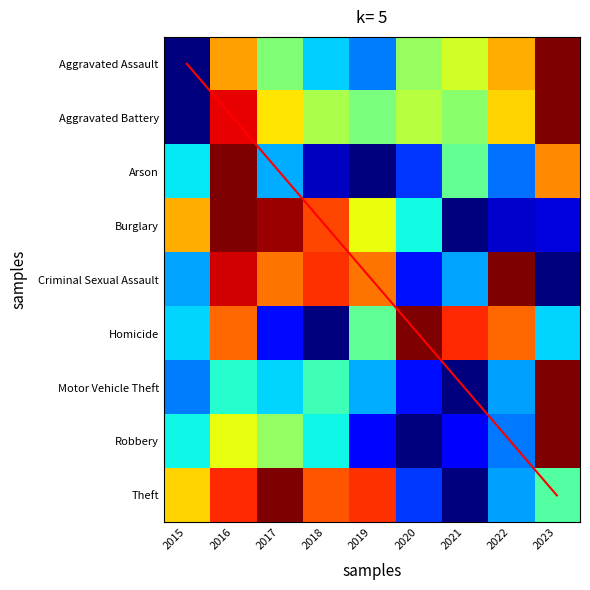

Reading left to right, what are all the values shown in this chart?

Aggravated Assault: 0.0	0.7	0.5	0.3	0.2	0.5	0.6	0.7	1.0
Aggravated Battery: 0.0	0.9	0.7	0.6	0.5	0.6	0.5	0.7	1.0
Arson: 0.4	1.0	0.3	0.1	0.0	0.2	0.5	0.2	0.8
Burglary: 0.7	1.0	1.0	0.8	0.6	0.4	0.0	0.1	0.1
Criminal Sexual Assault: 0.3	0.9	0.8	0.9	0.8	0.1	0.3	1.0	0.0
Homicide: 0.3	0.8	0.1	0.0	0.5	1.0	0.9	0.8	0.3
Motor Vehicle Theft: 0.2	0.4	0.3	0.4	0.3	0.1	0.0	0.3	1.0
Robbery: 0.4	0.6	0.5	0.4	0.1	0.0	0.1	0.2	1.0
Theft: 0.7	0.9	1.0	0.8	0.9	0.2	0.0	0.3	0.5